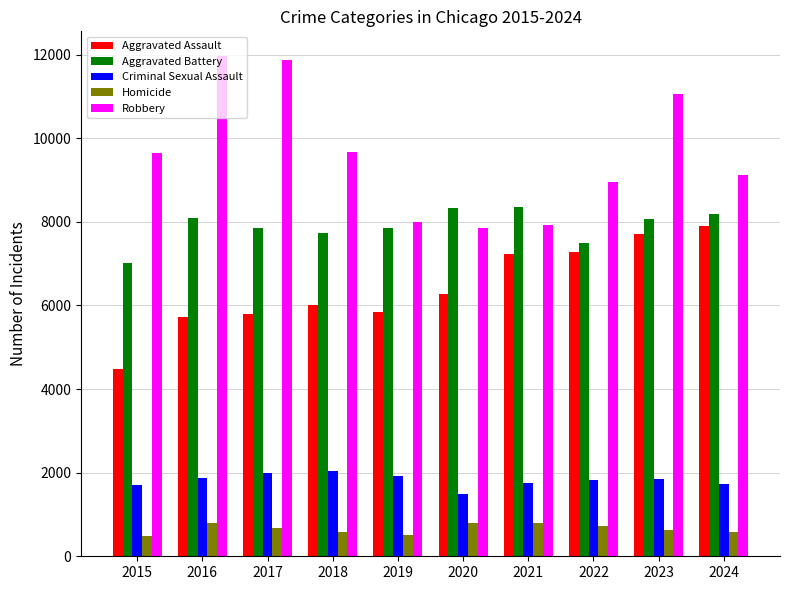

At 2020, list the series in order from smallest to largest.

Homicide, Criminal Sexual Assault, Aggravated Assault, Robbery, Aggravated Battery